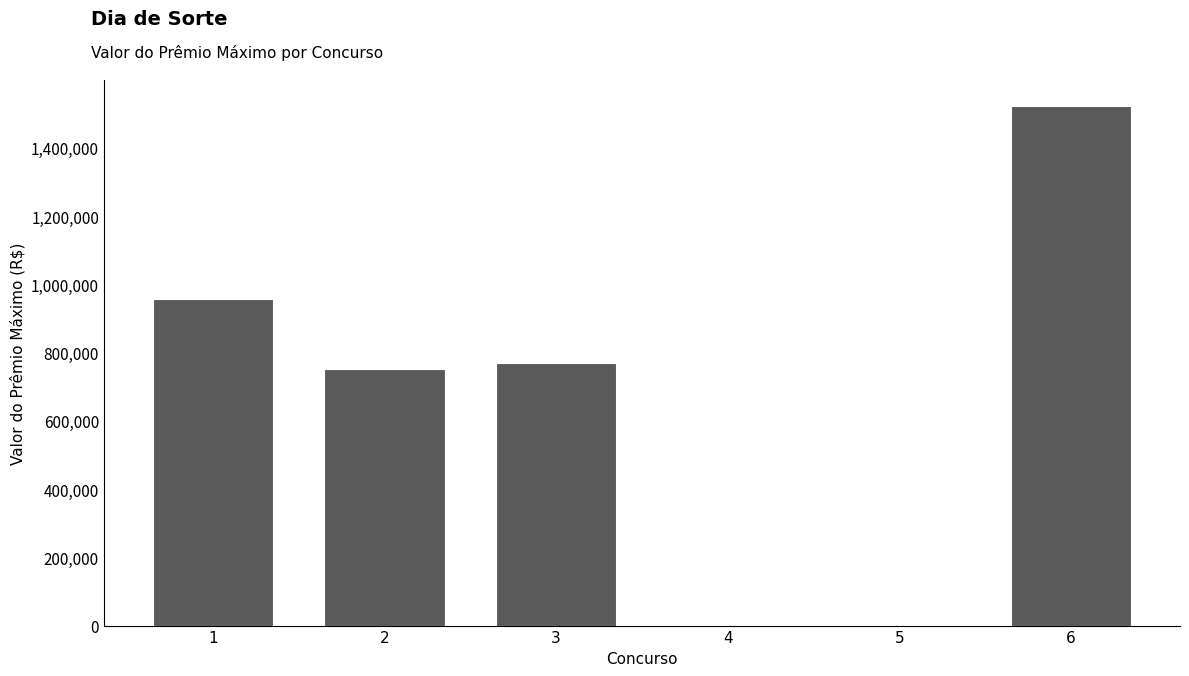

What is the sum of all values?

4002153.2